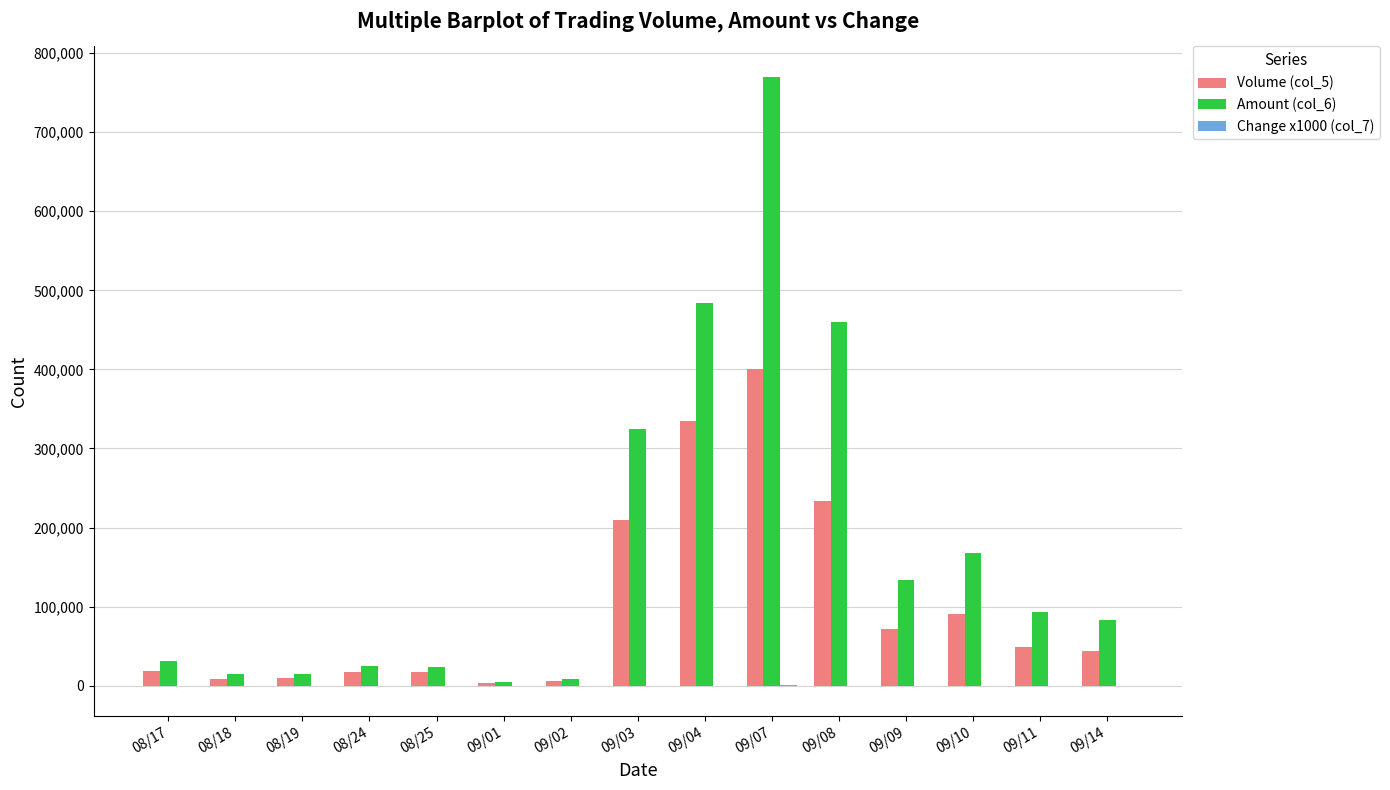

What is the total value across all series at 09/01?

7380